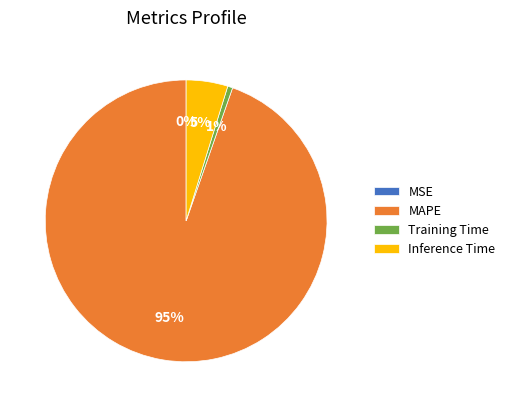

What is the majority slice?

MAPE